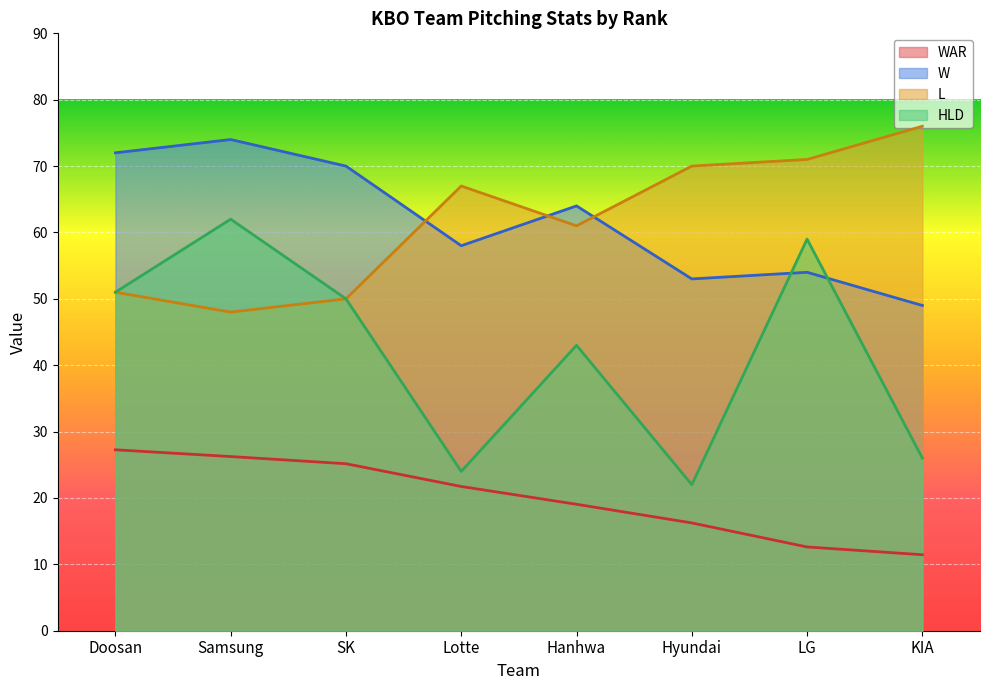

What is the value of the W point at the 2nd from the left?

74.0